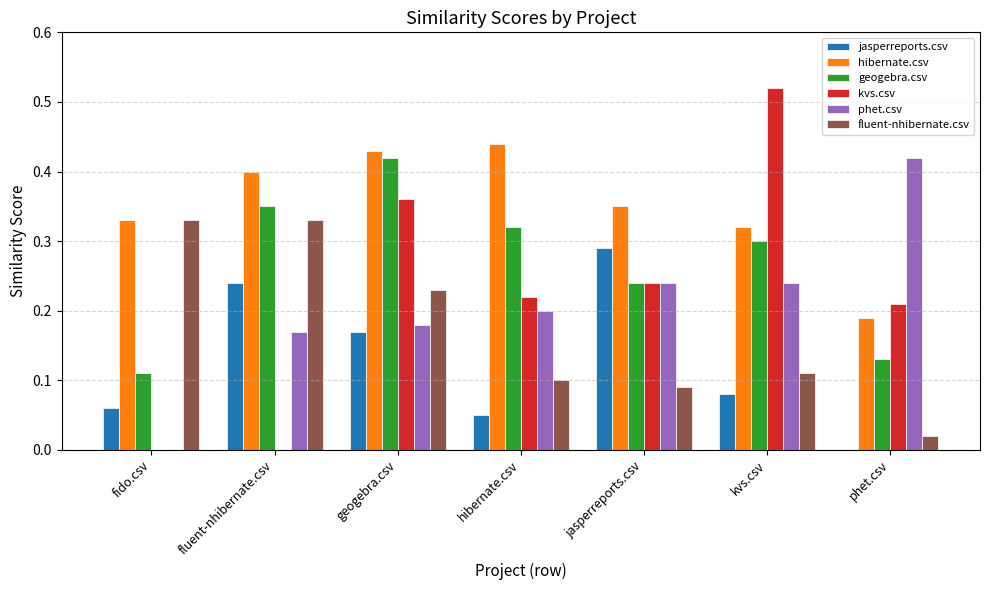

What is the total value across all series at kvs.csv?

1.6